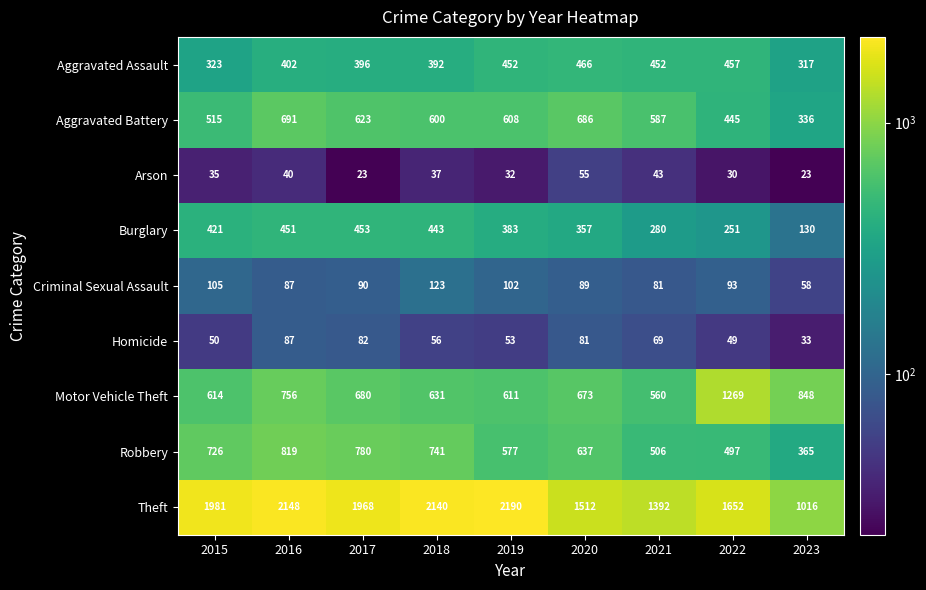

Which series has the widest spread of values?

Theft